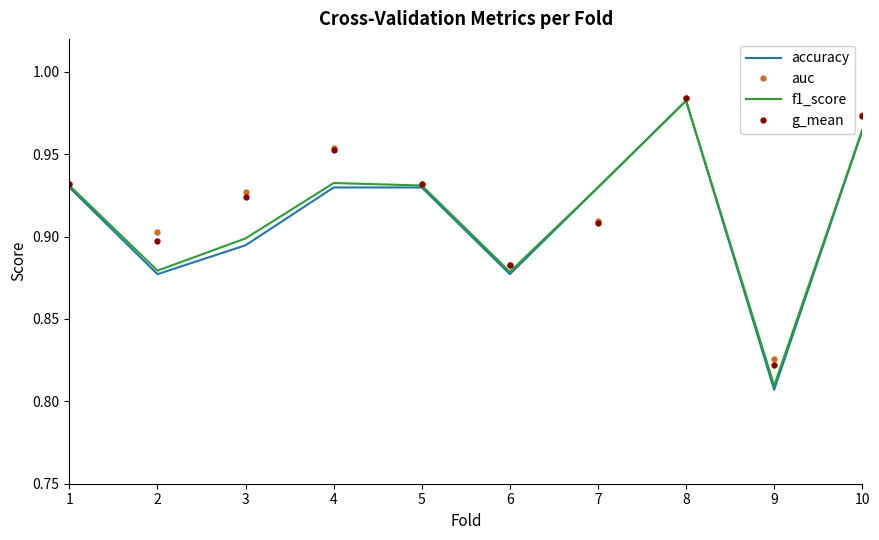

Where is the first local maximum for auc?

4